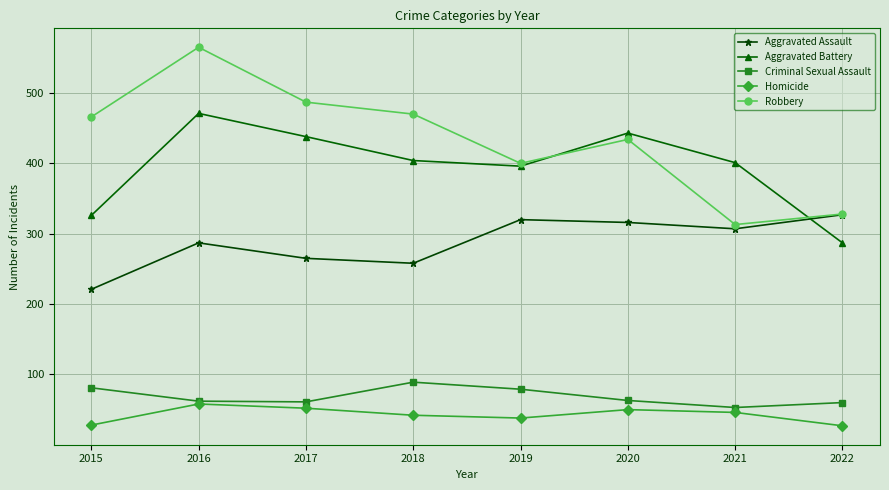

In Robbery, how many points are higher than both neighbors (excluding endpoints)?

2